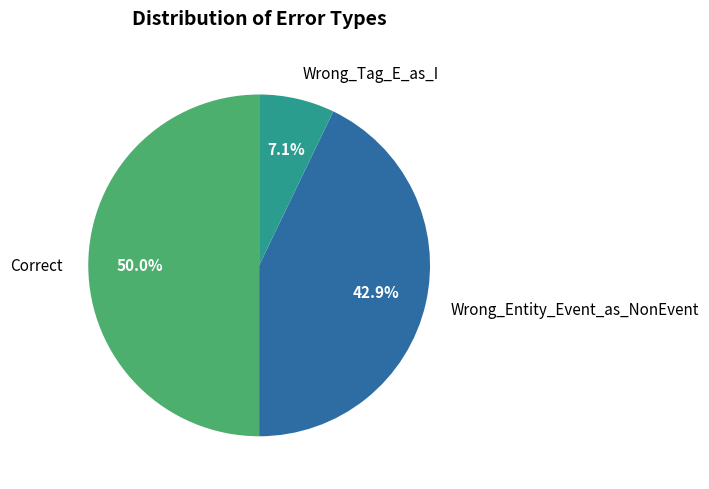

Which slice is the largest?

Correct